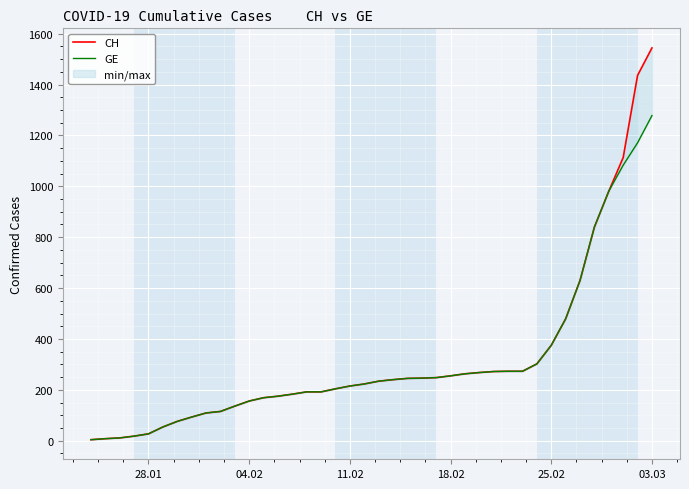

Reading left to right, extract all data points from this chart.

CH: 4	8	11	18	27	54	76	93	109	115	136	156	169	175	183	192	192	204	215	223	234	240	245	246	248	255	263	268	272	273	273	302	375	479	630	840	981	1113	1436	1544
GE: 4	8	11	18	27	54	76	93	109	115	136	156	169	175	183	192	192	204	215	223	234	240	245	246	248	255	263	268	272	273	273	302	375	479	630	840	981	1083	1171	1278